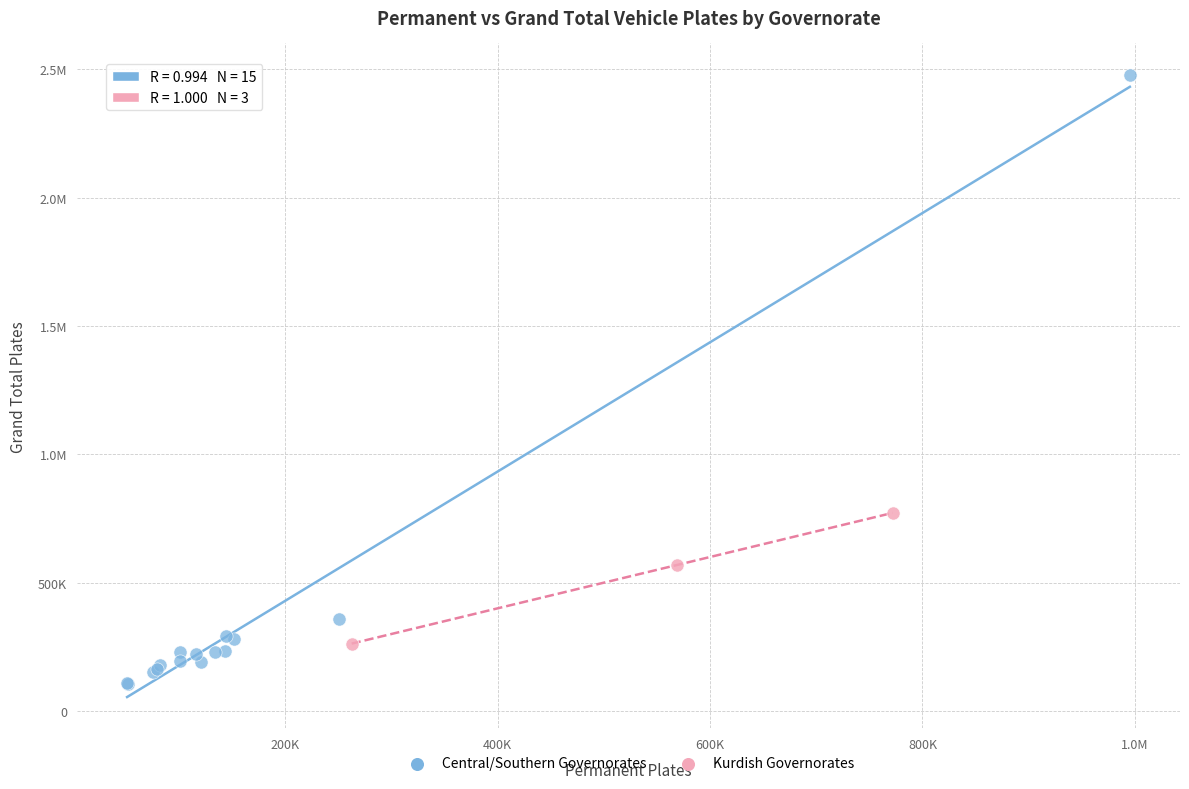

What are all the series names shown in the legend?

Central/Southern Governorates, Kurdish Governorates